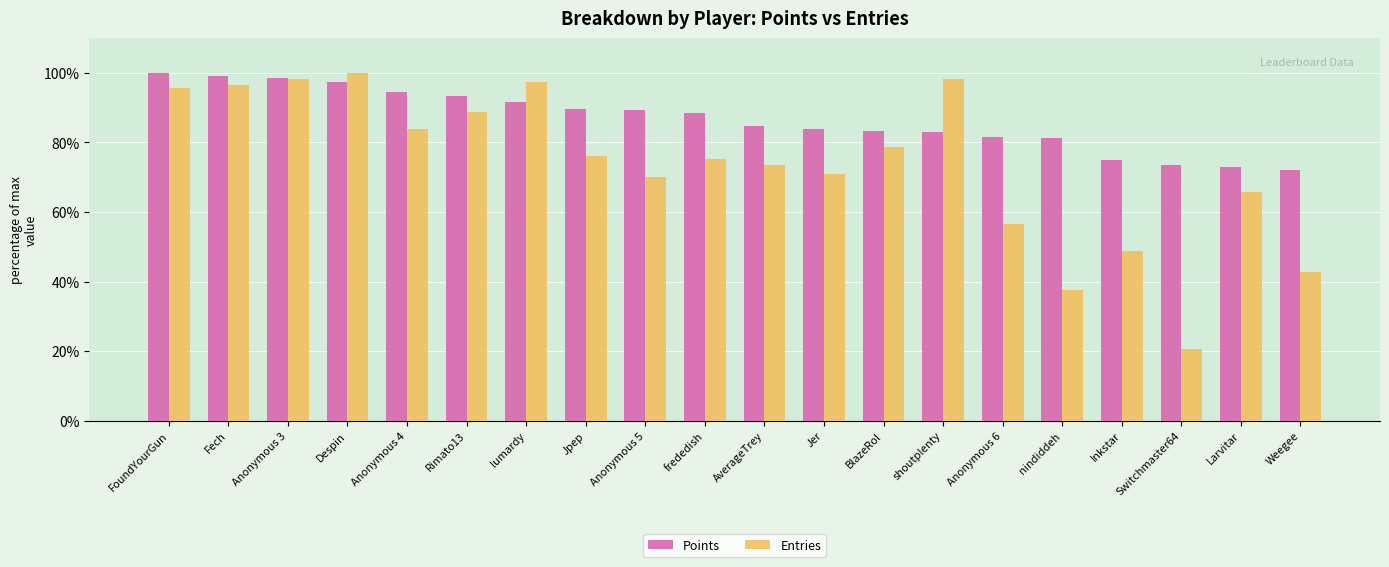

At which label does Points first exceed 88?

FoundYourGun